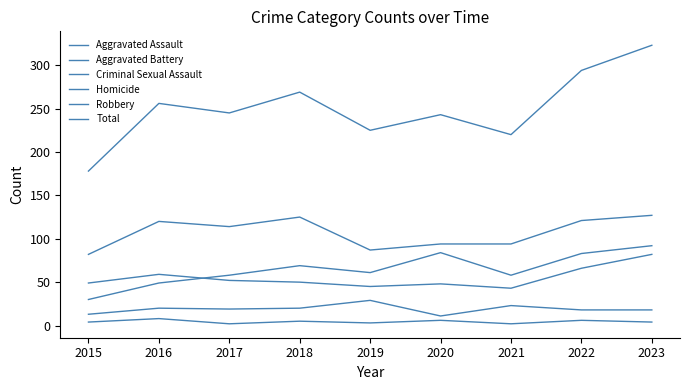

Which series has the largest total across all categories?

Total